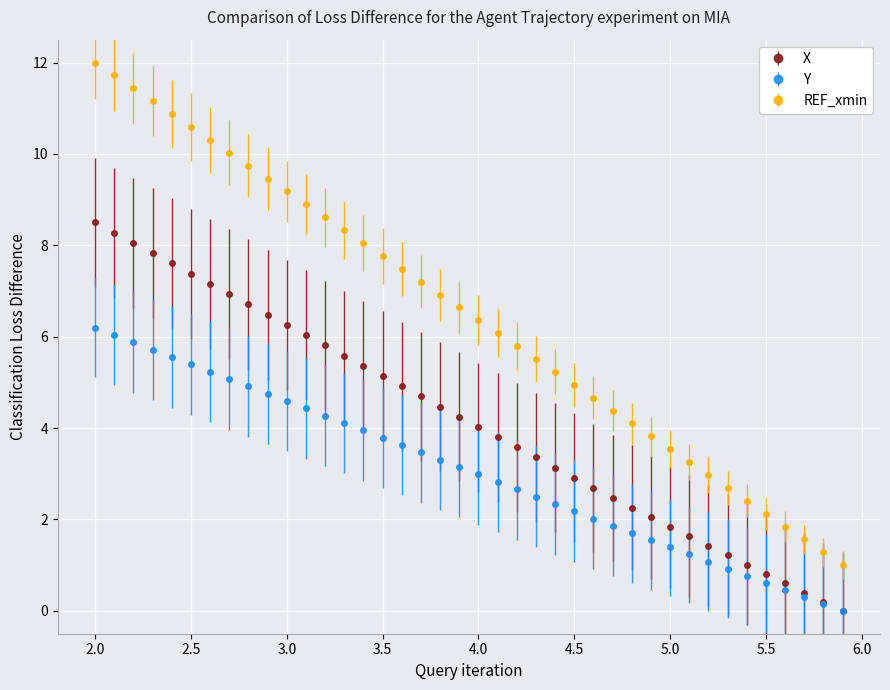

What is the value of the X point at the 4th from the left?

7.8